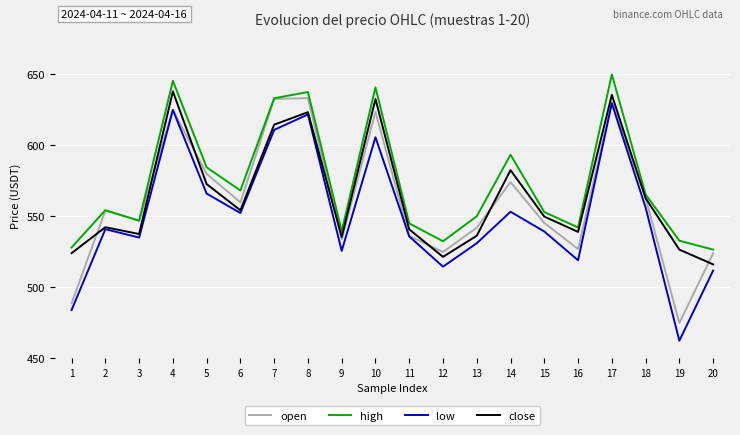

What is the lowest value of the close series?

516.1